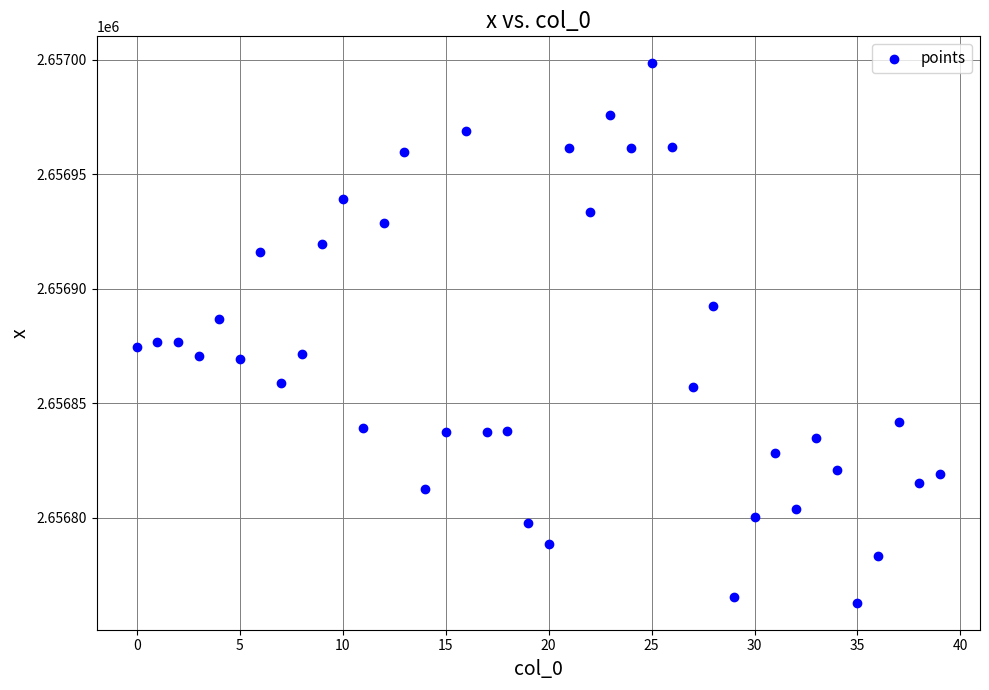

What is the range of Y values (max minus min)?

235.5